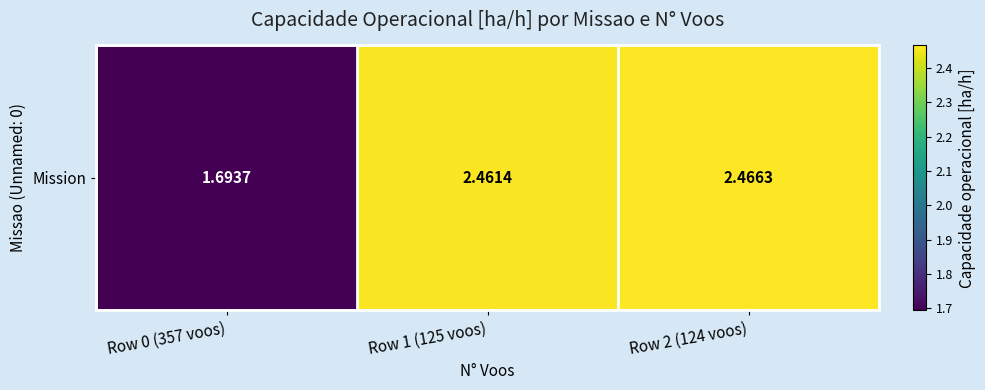

What is the sum of all values?

6.6